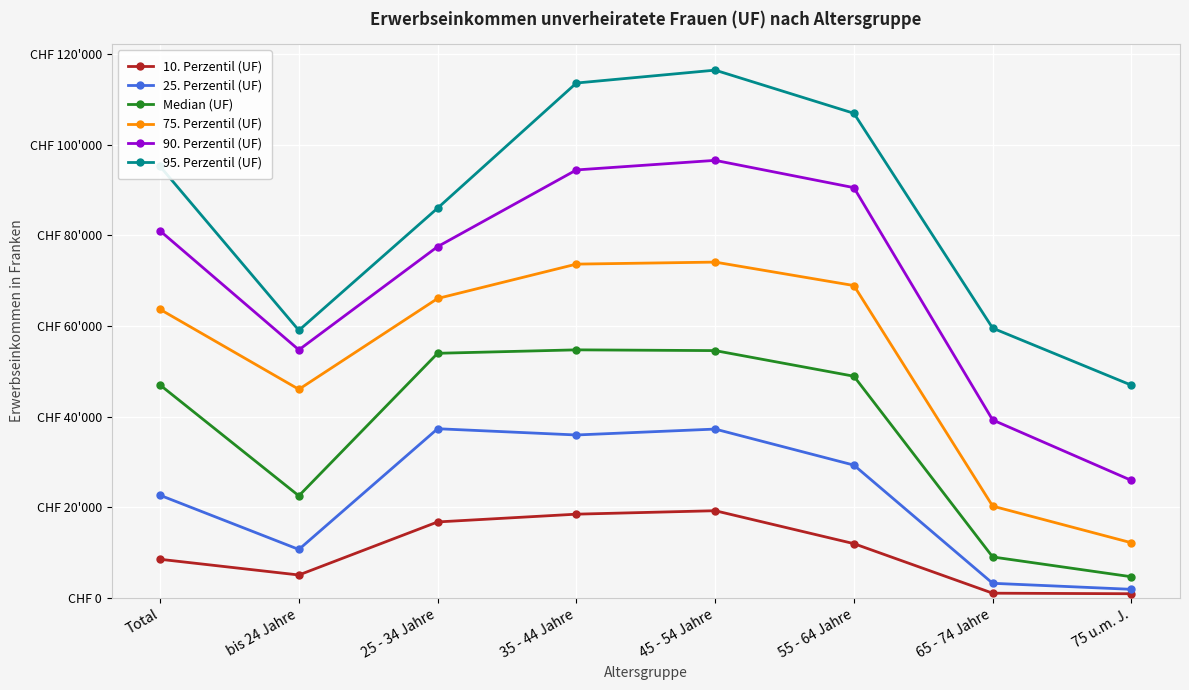

What are all the series names shown in the legend?

10. Perzentil (UF), 25. Perzentil (UF), Median (UF), 75. Perzentil (UF), 90. Perzentil (UF), 95. Perzentil (UF)